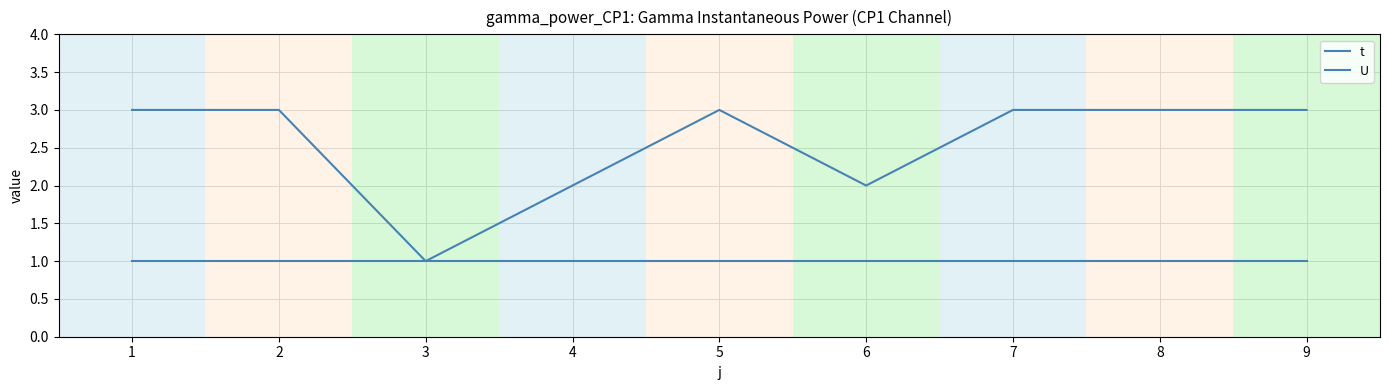

What is the minimum value shown in the chart?

1